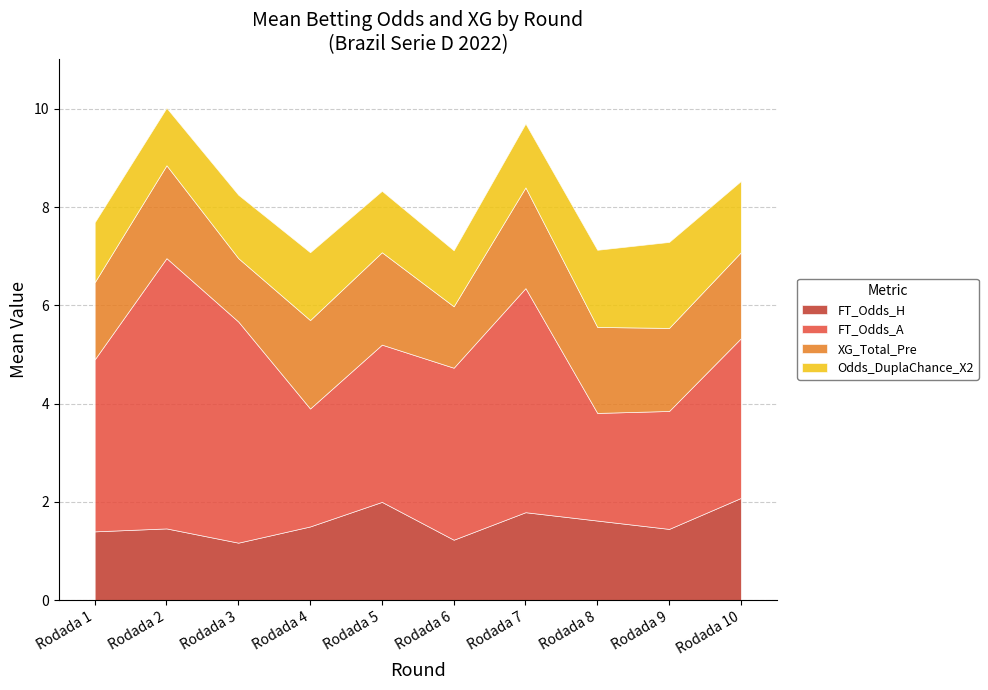

In Odds_DuplaChance_X2, how many points are lower than both neighbors (excluding endpoints)?

2